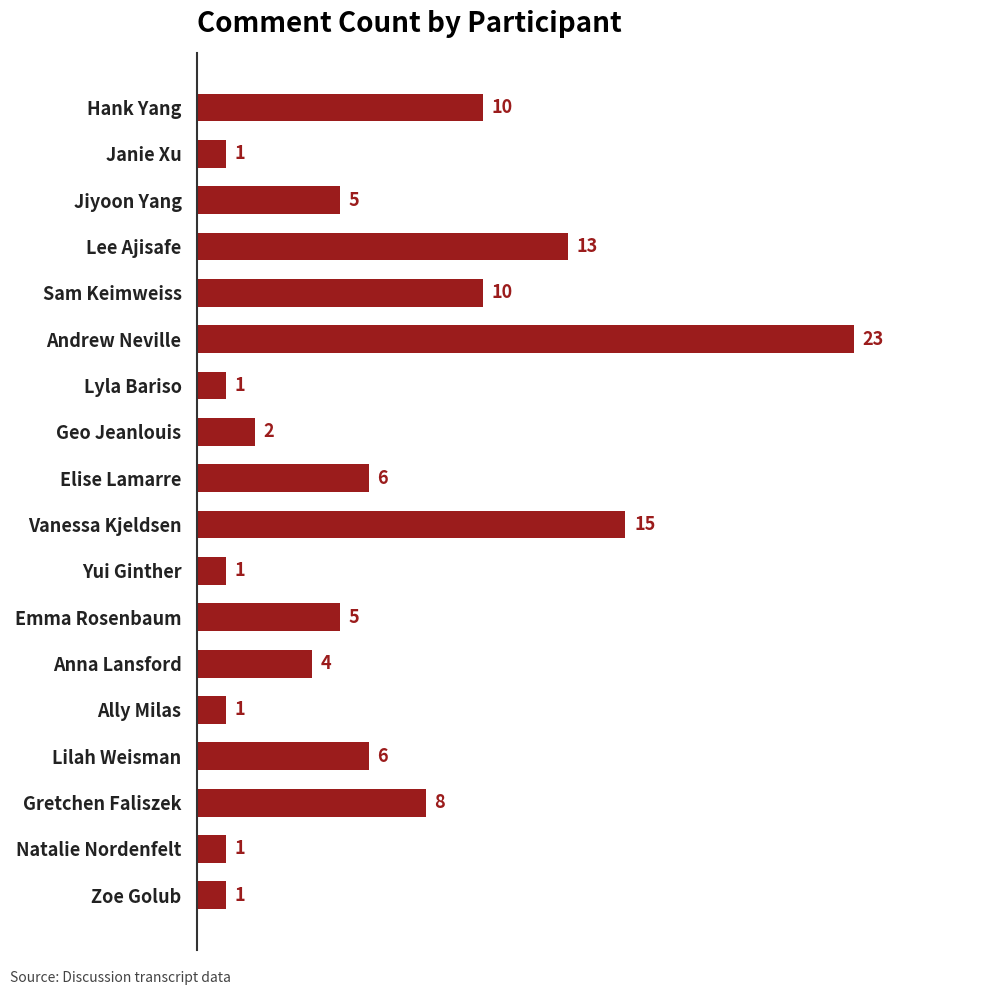

Reading bottom to top, list all the values displayed in this chart.

Zoe Golub=1	Natalie Nordenfelt=1	Gretchen Faliszek=8	Lilah Weisman=6	Ally Milas=1	Anna Lansford=4	Emma Rosenbaum=5	Yui Ginther=1	Vanessa Kjeldsen=15	Elise Lamarre=6	Geo Jeanlouis=2	Lyla Bariso=1	Andrew Neville=23	Sam Keimweiss=10	Lee Ajisafe=13	Jiyoon Yang=5	Janie Xu=1	Hank Yang=10